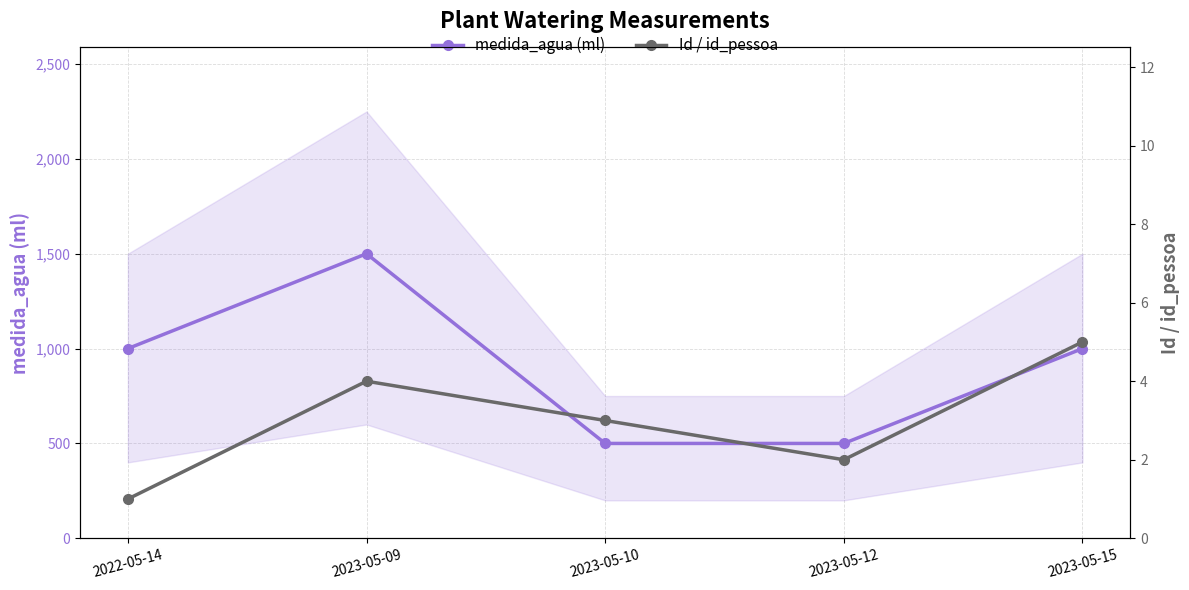

Where does the medida_agua (ml) series first go above 1000?

2023-05-09